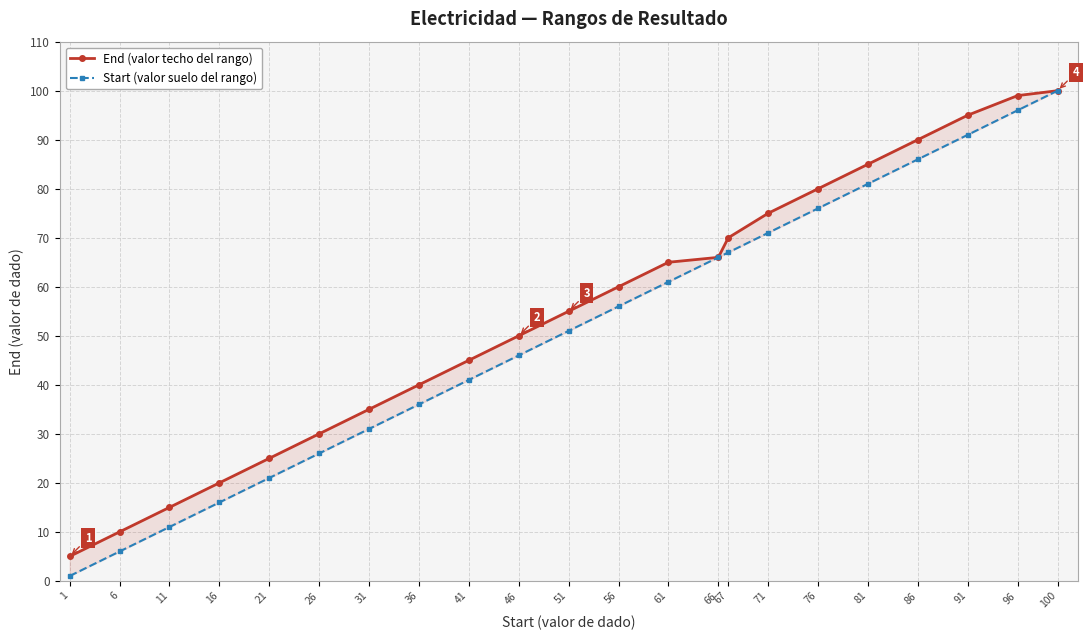

At which label is End (valor techo del rango) closest to 52?

46